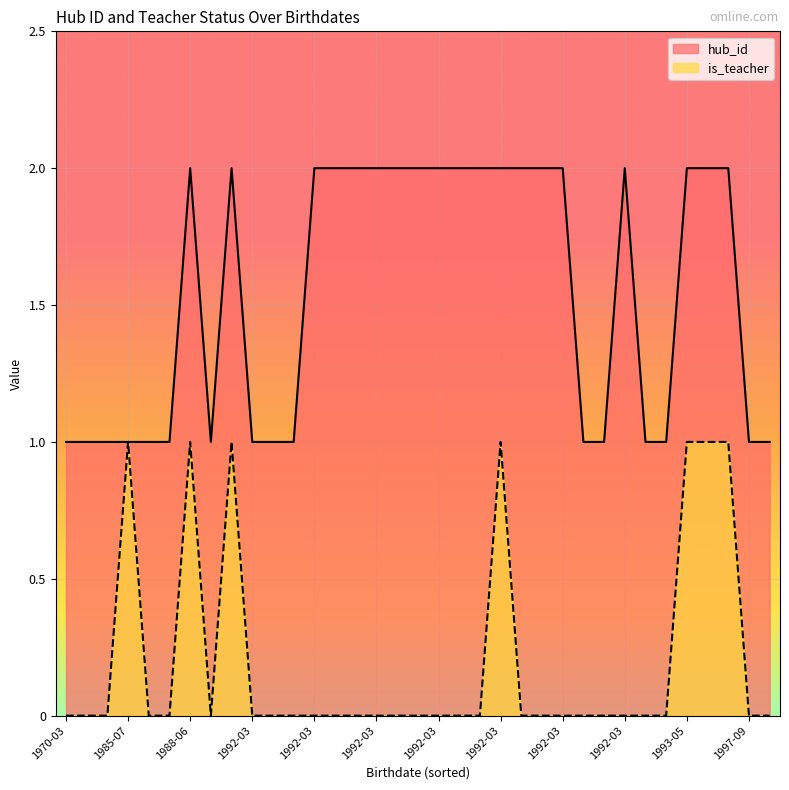

What is the difference between the highest and lowest values at 1988-09-08?

1